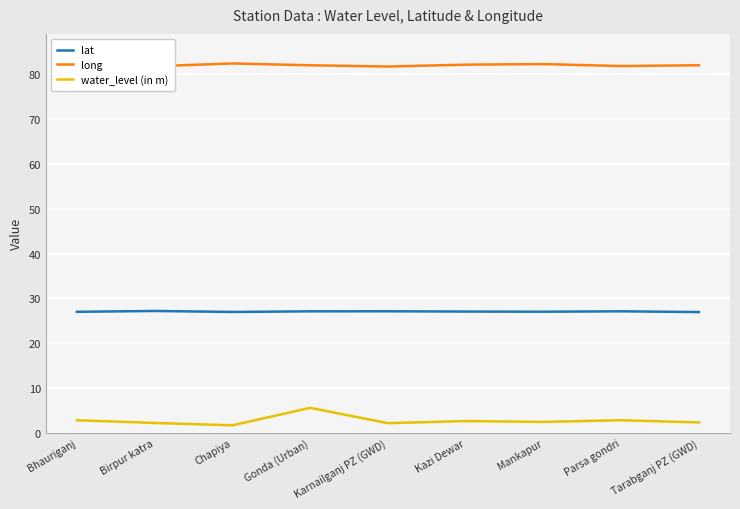

Which series has the largest range (max minus min)?

water_level (in m)